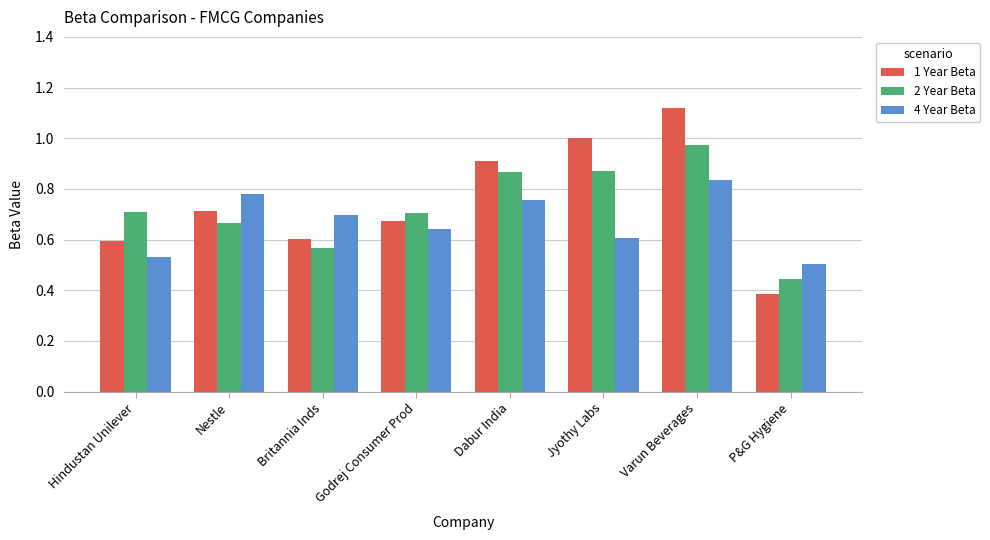

Which series has the largest range (max minus min)?

1 Year Beta